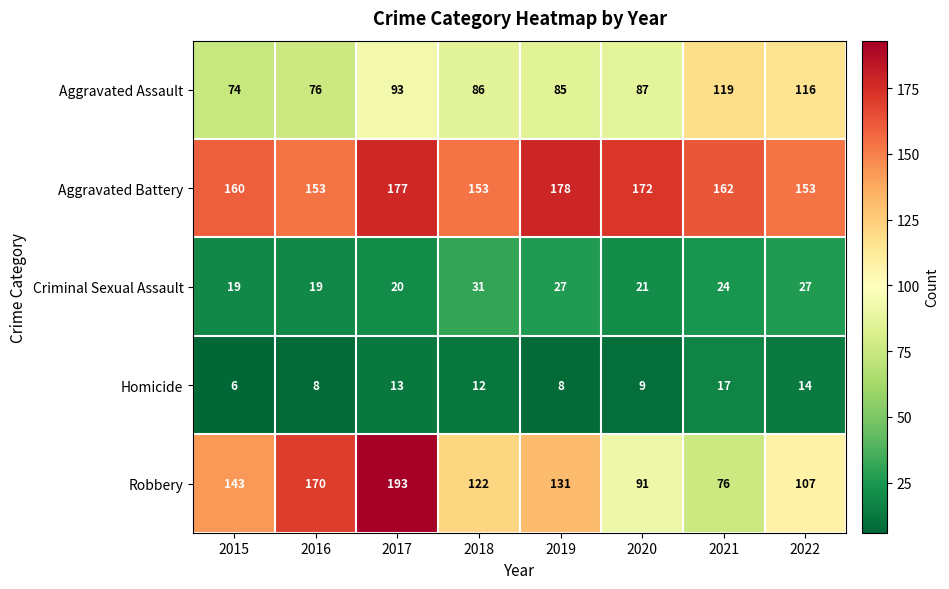

The value of Aggravated Battery at 2018 is 153. True or false?

True